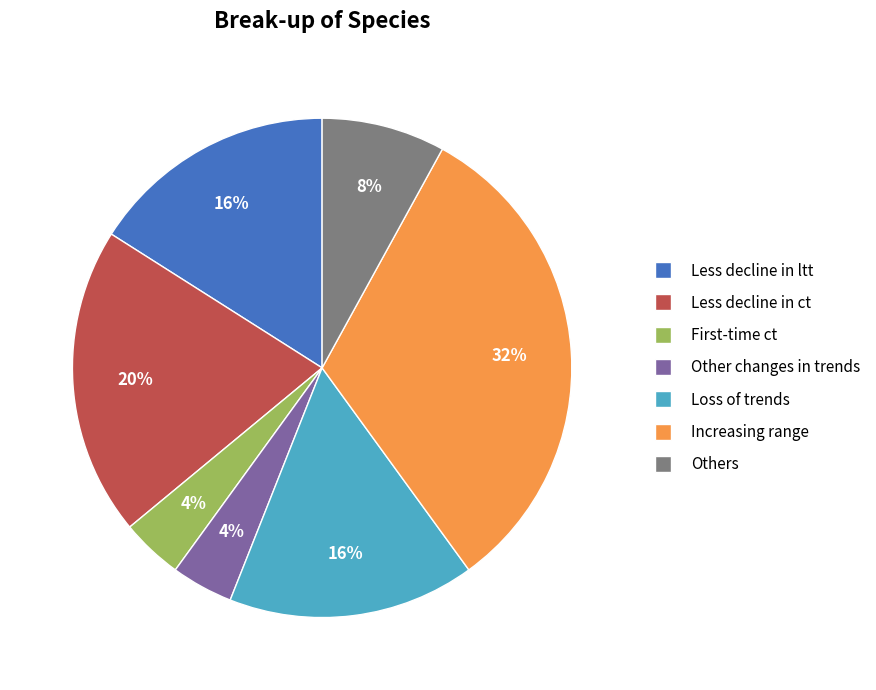

Which category has the biggest portion of the pie?

Increasing range